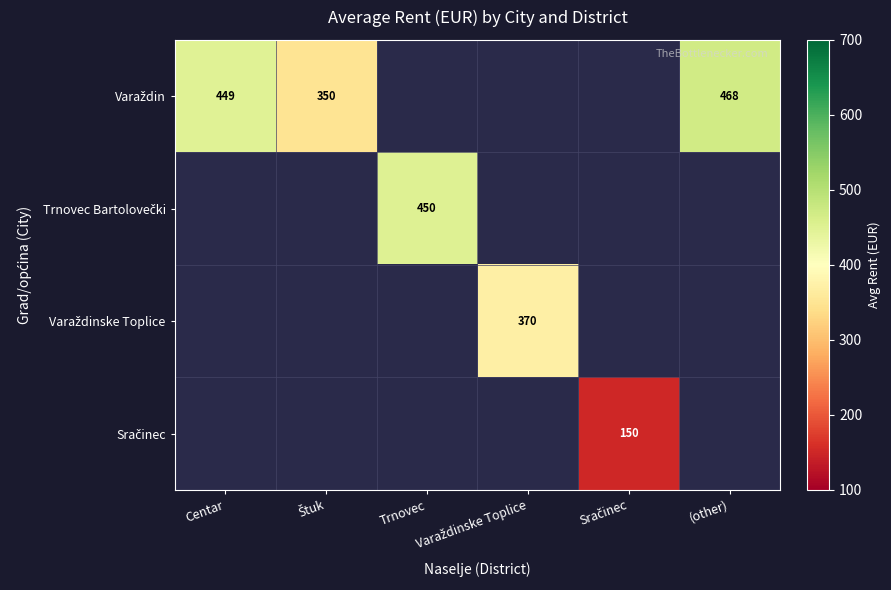

At which category does the chart reach its minimum across all series?

Trnovec